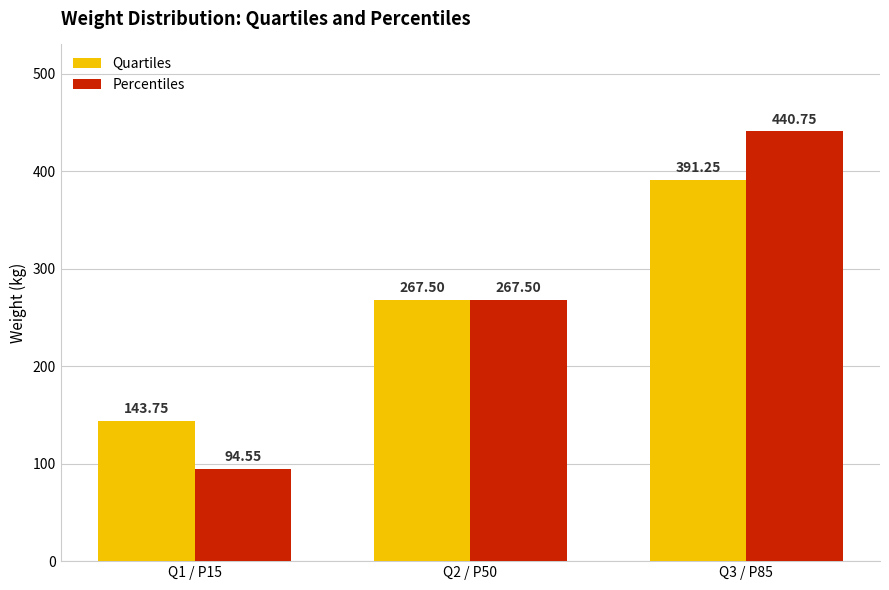

At which label does Percentiles reach its peak?

Q3 / P85